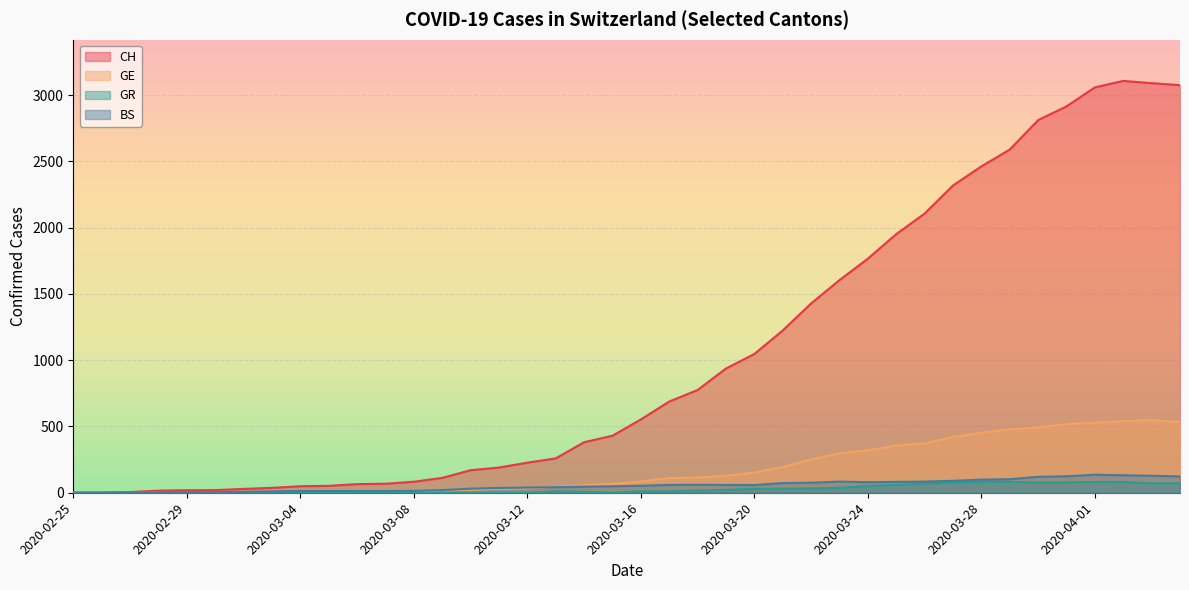

Where do BS and GE first cross each other?

2020-02-26 and 2020-02-27